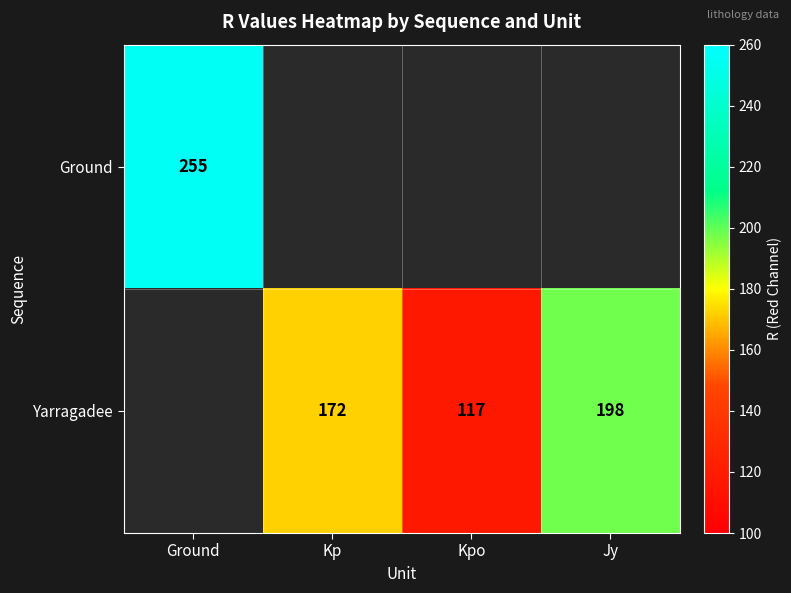

What is the difference between the Yarragadee values at Kp and Jy?

26